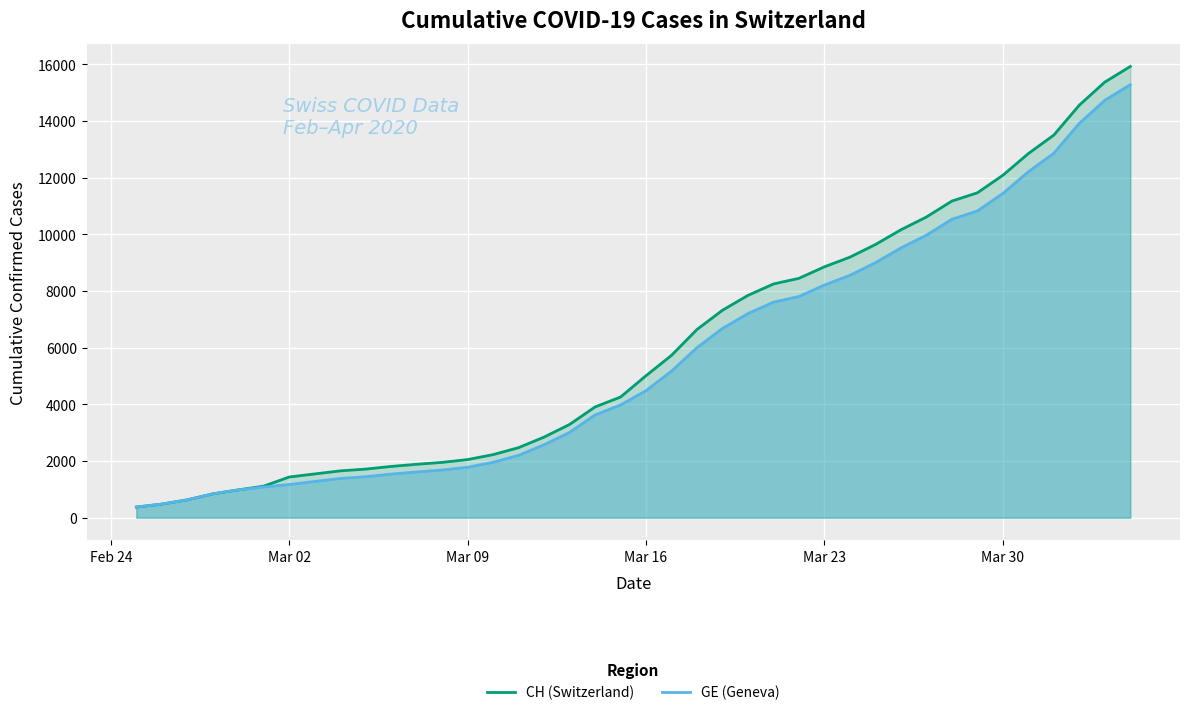

Which series has the largest range (max minus min)?

CH (Switzerland)